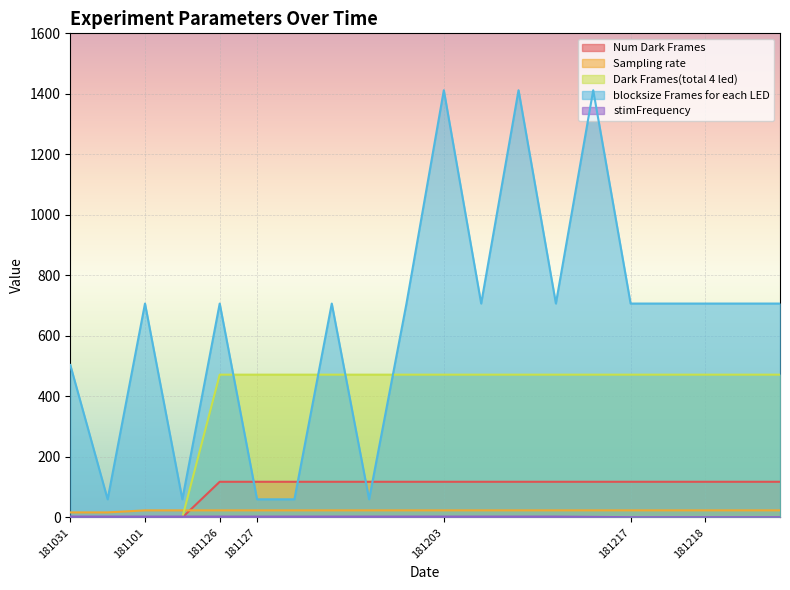

True or false: blocksize Frames for each LED and stimFrequency intersect in this chart.

False